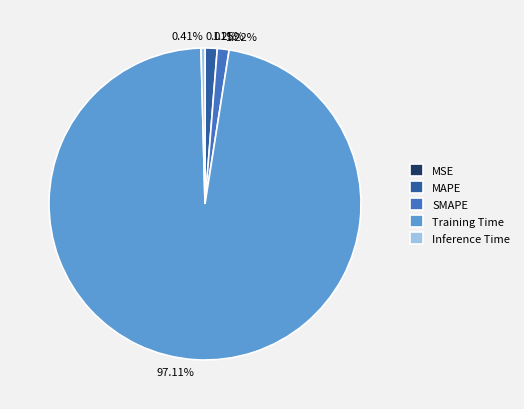

Is the sum of Inference Time and Training Time greater than half?

Yes